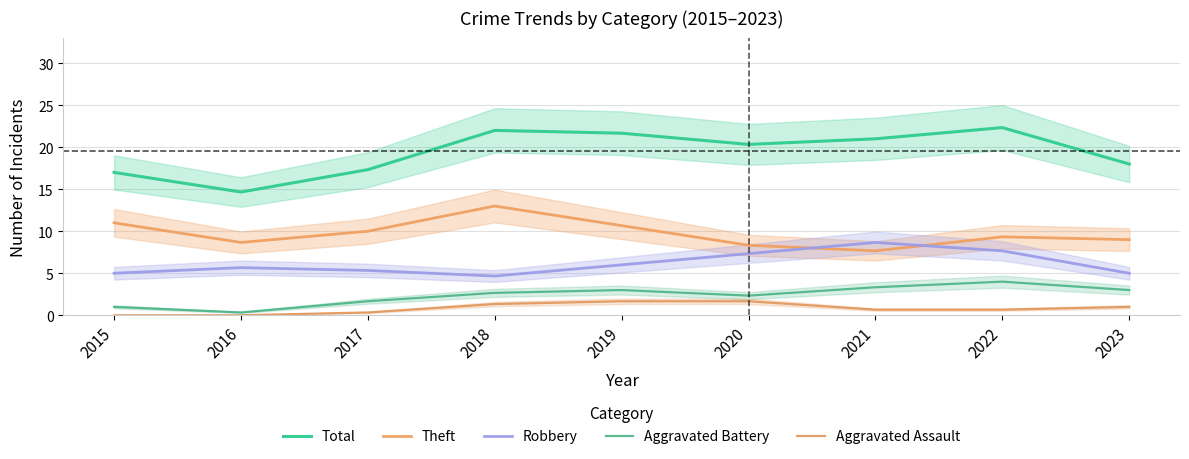

Rank the categories by Aggravated Battery value from lowest to highest.

2016, 2015, 2017, 2020, 2018, 2019, 2023, 2021, 2022